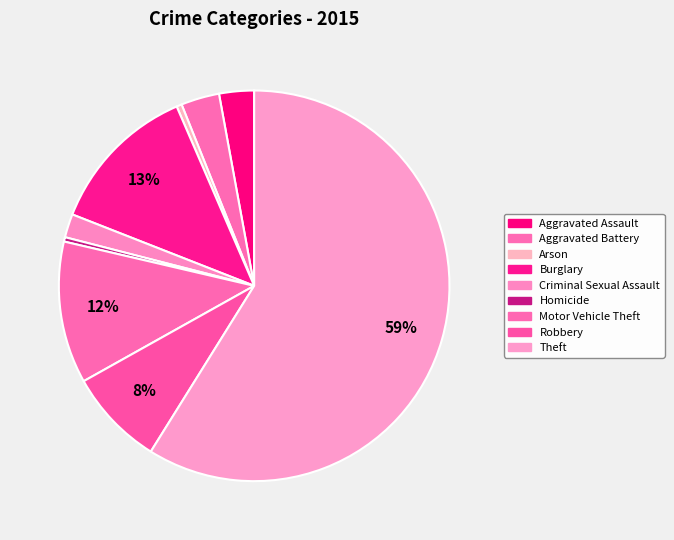

How many segments does this pie chart have?

9